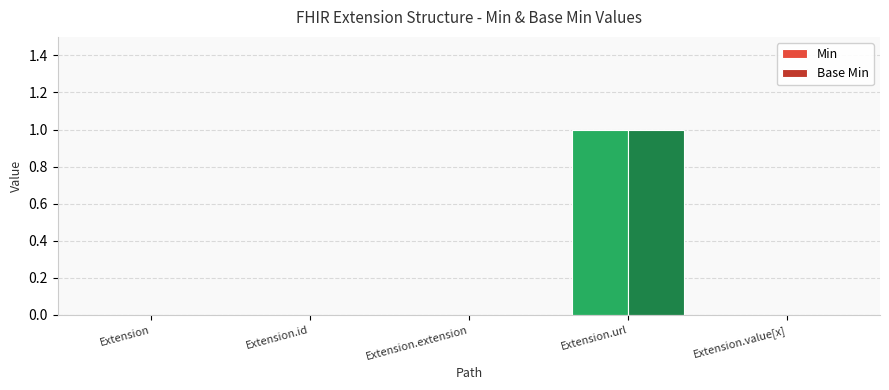

Is it true that Base Min equals -1 at Extension.extension?

False